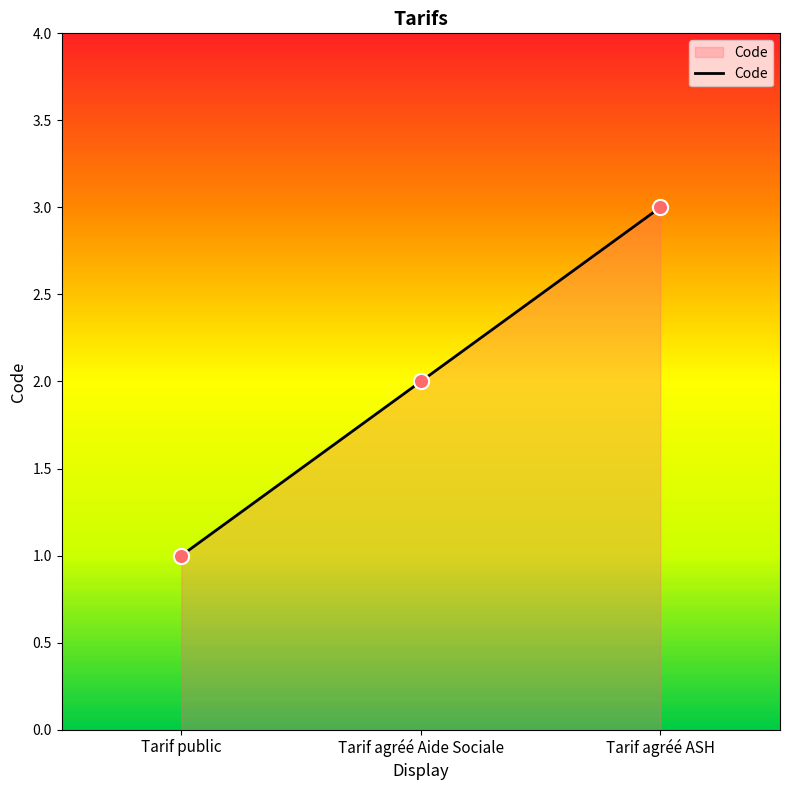

Approximately how many times larger is the value at Tarif agréé ASH compared to Tarif agréé Aide Sociale?

1.5